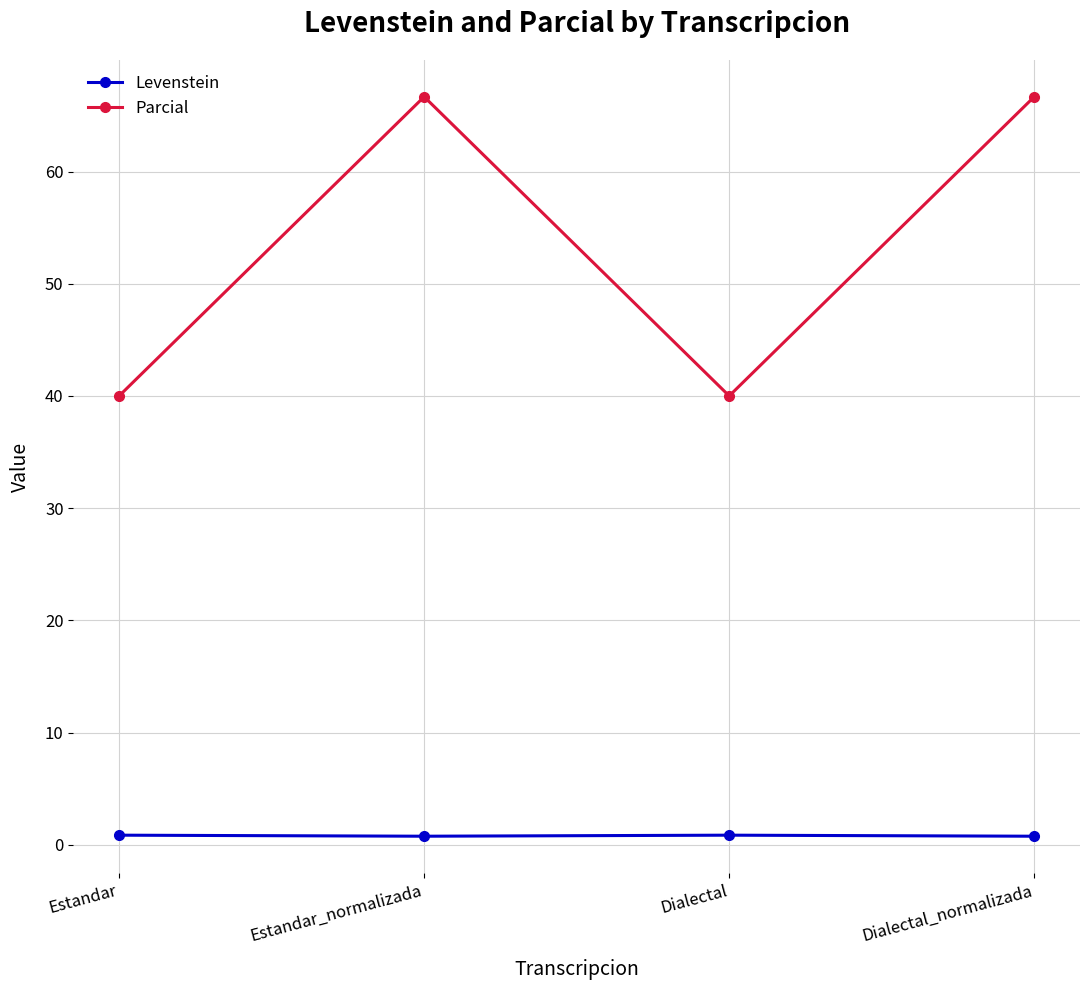

What is the approximate value of Parcial at Dialectal_normalizada?

66.7